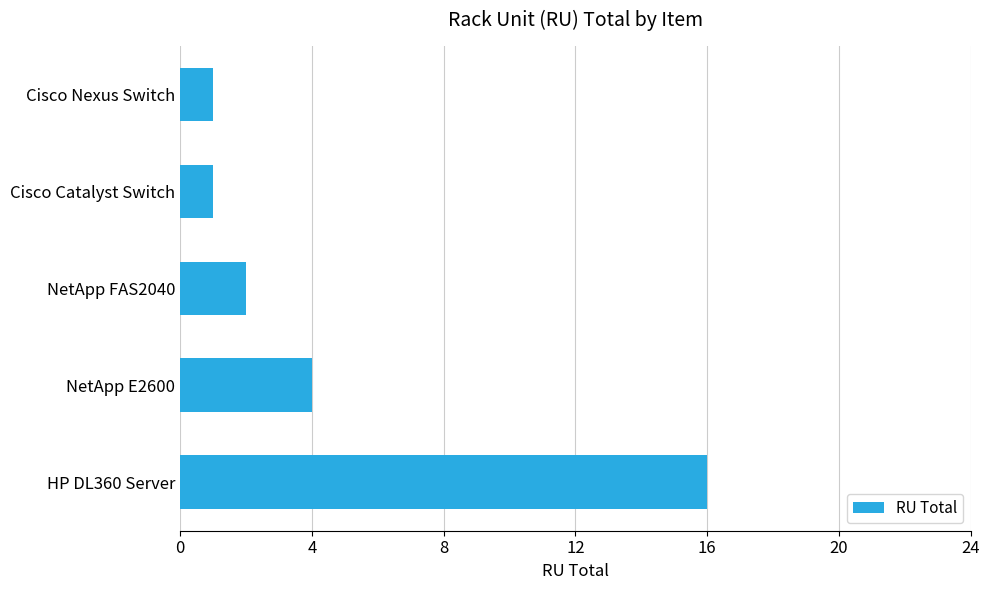

How many bars are there in total?

5